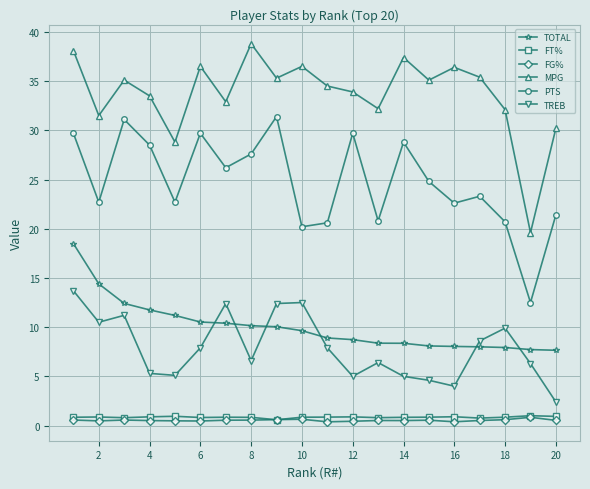

What is the value of the TREB point at the 4th from the left?

5.3